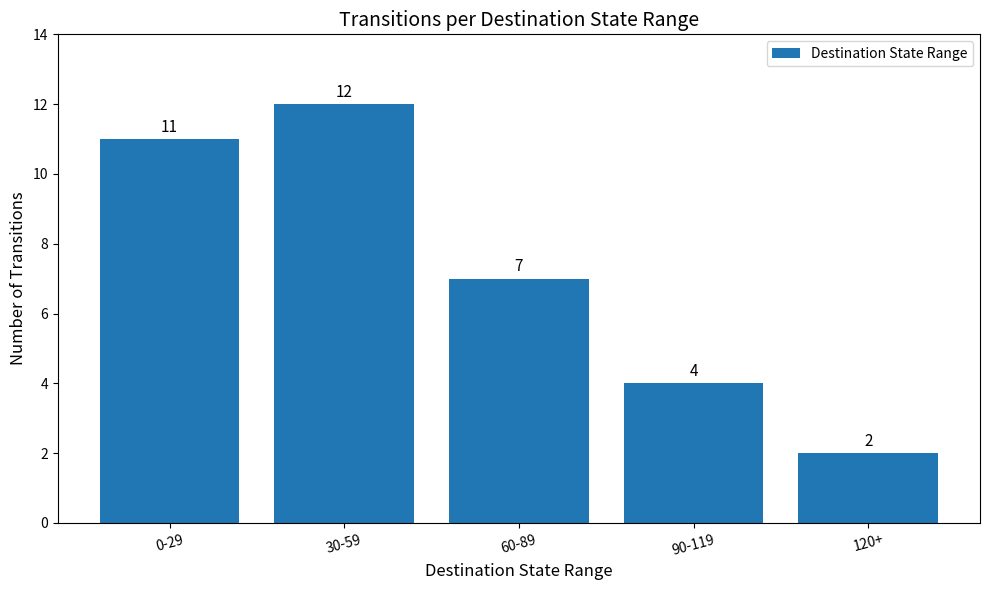

At which category does the chart reach its peak across all series?

30-59